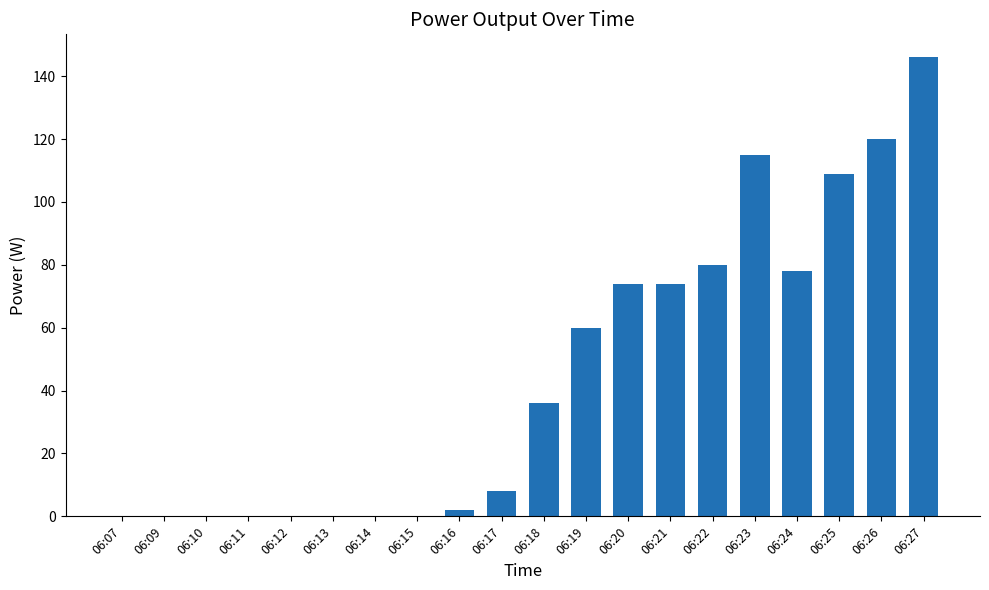

Which category has the highest value across all series?

06:27